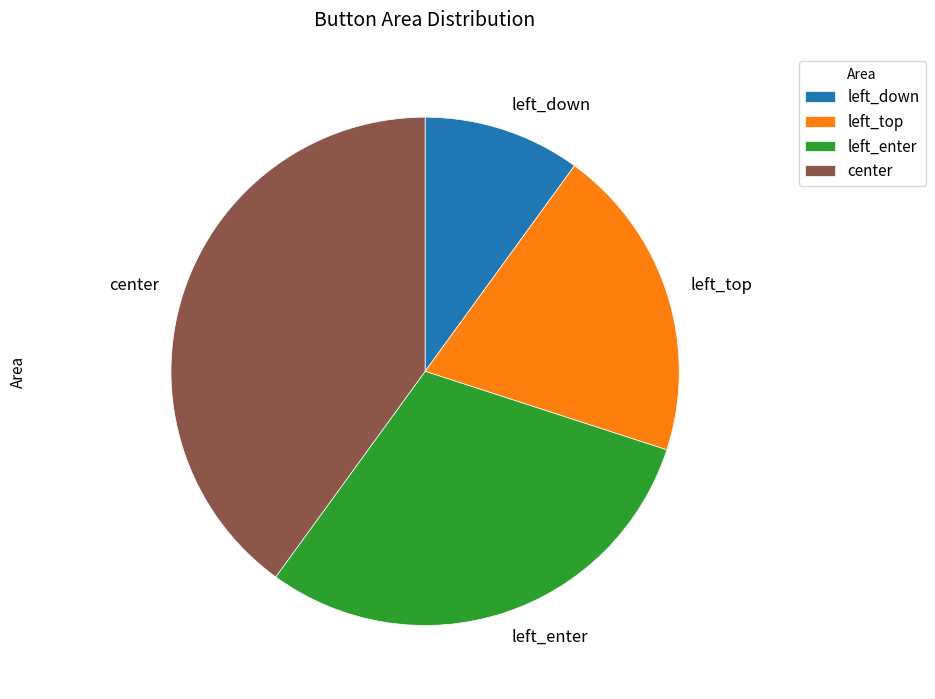

Rank the categories by value from highest to lowest.

center, left_enter, left_top, left_down